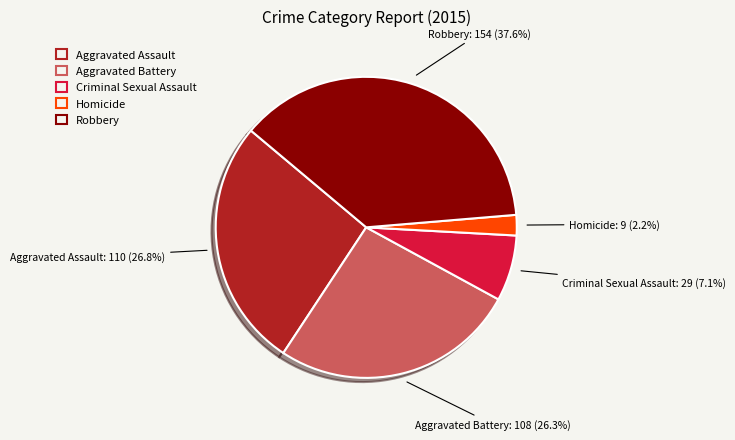

Does Homicide represent more than half of the total?

No